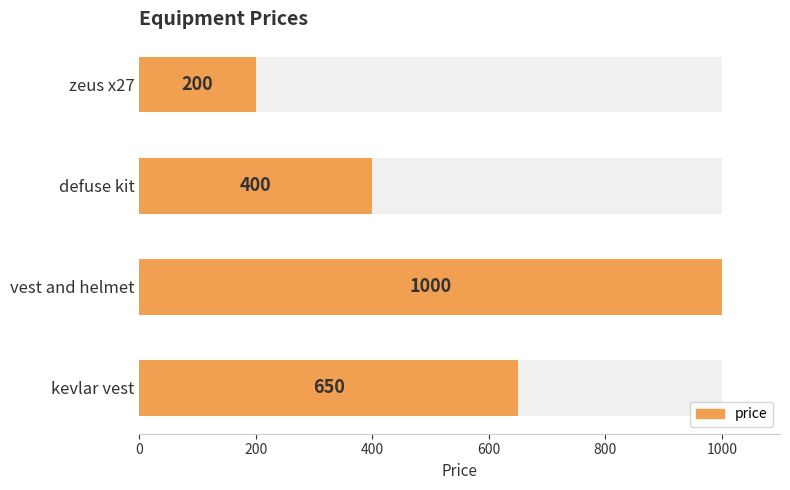

What is the greatest value displayed?

1000